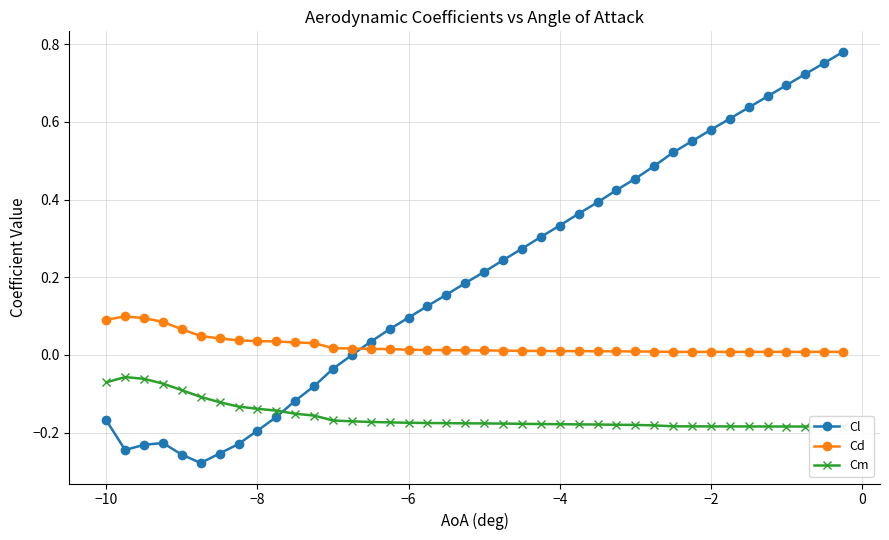

In Cl, how many points are lower than both neighbors (excluding endpoints)?

2